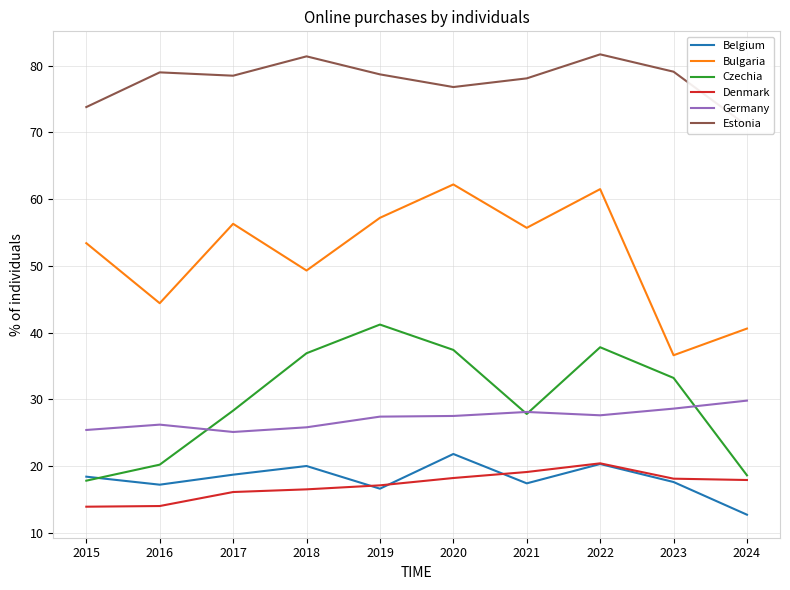

What is the spread (max minus min) of values at 2020?

58.6